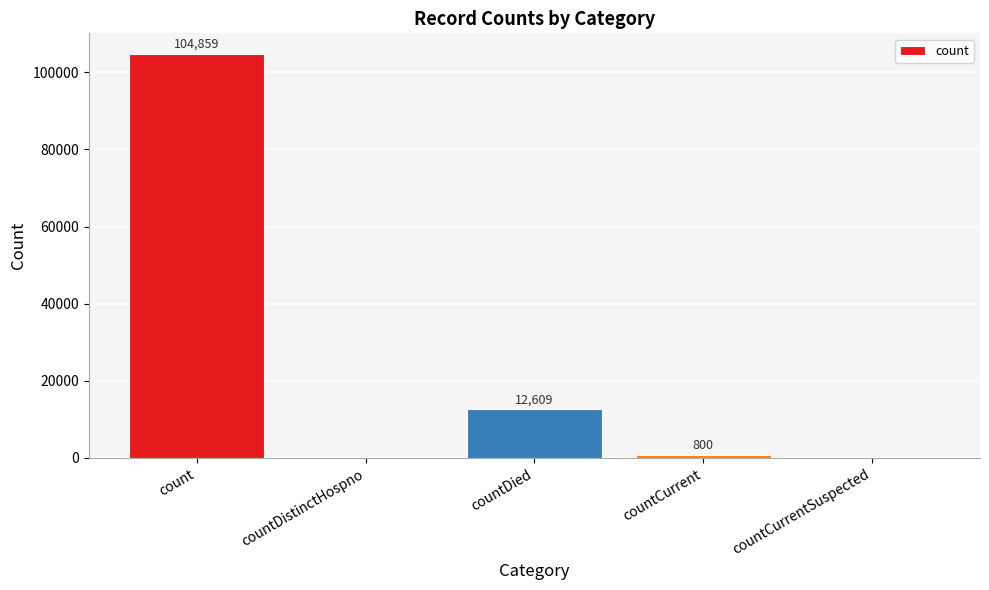

Which has a higher value, count or countCurrent?

count